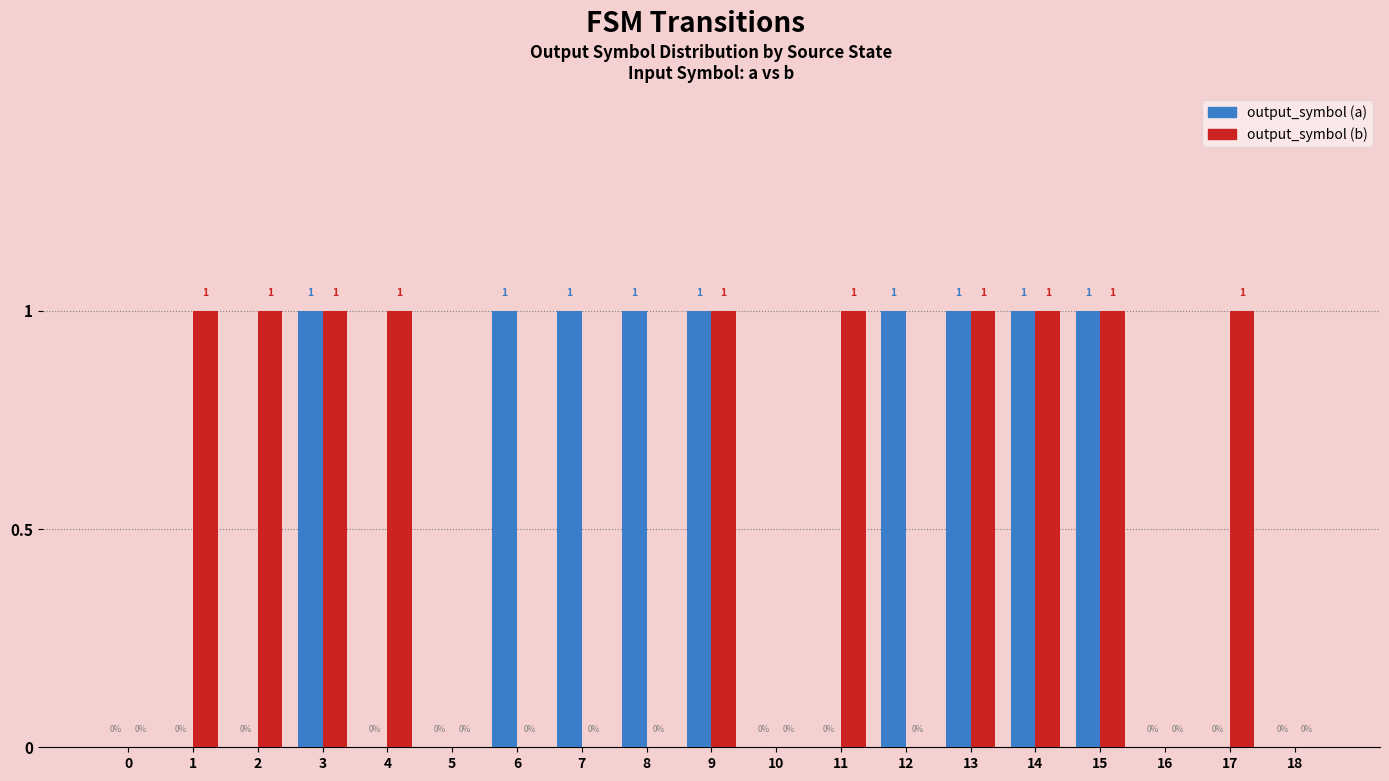

The output_symbol (b) series shows 2 at 11. True or false?

False